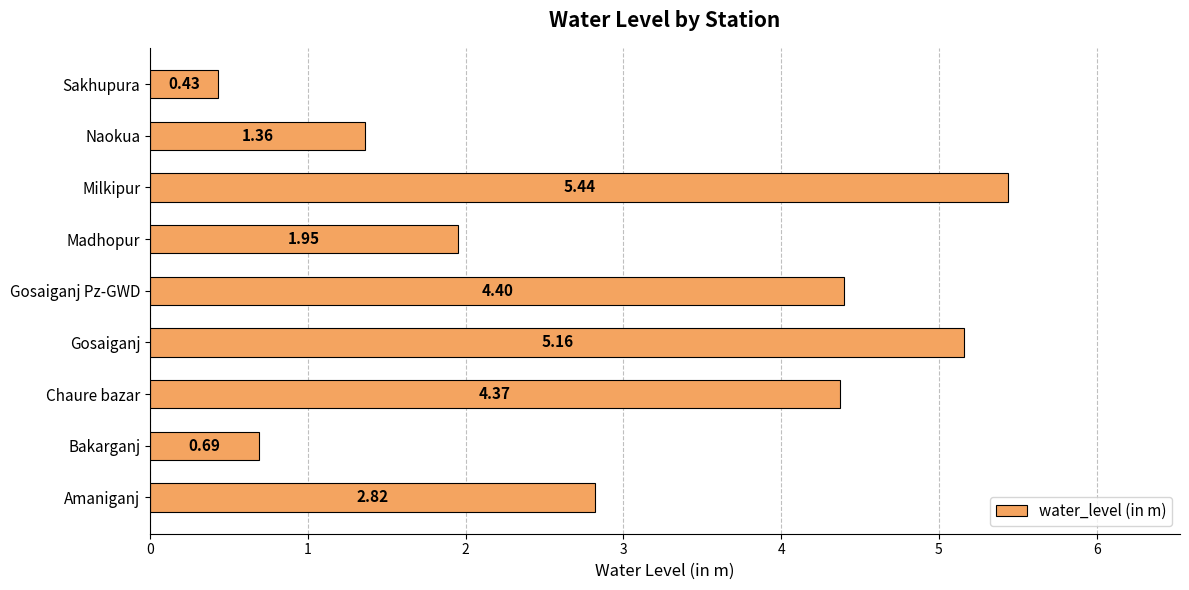

Rank the categories by value from highest to lowest.

Milkipur, Gosaiganj, Gosaiganj Pz-GWD, Chaure bazar, Amaniganj, Madhopur, Naokua, Bakarganj, Sakhupura